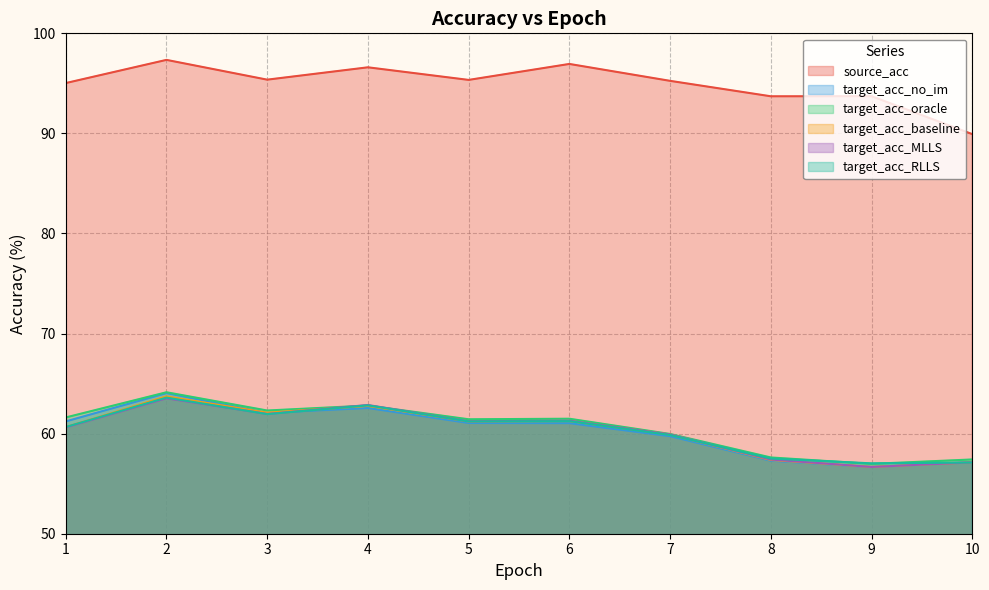

Rank the series at 8 from highest to lowest value.

source_acc, target_acc_oracle, target_acc_RLLS, target_acc_MLLS, target_acc_baseline, target_acc_no_im